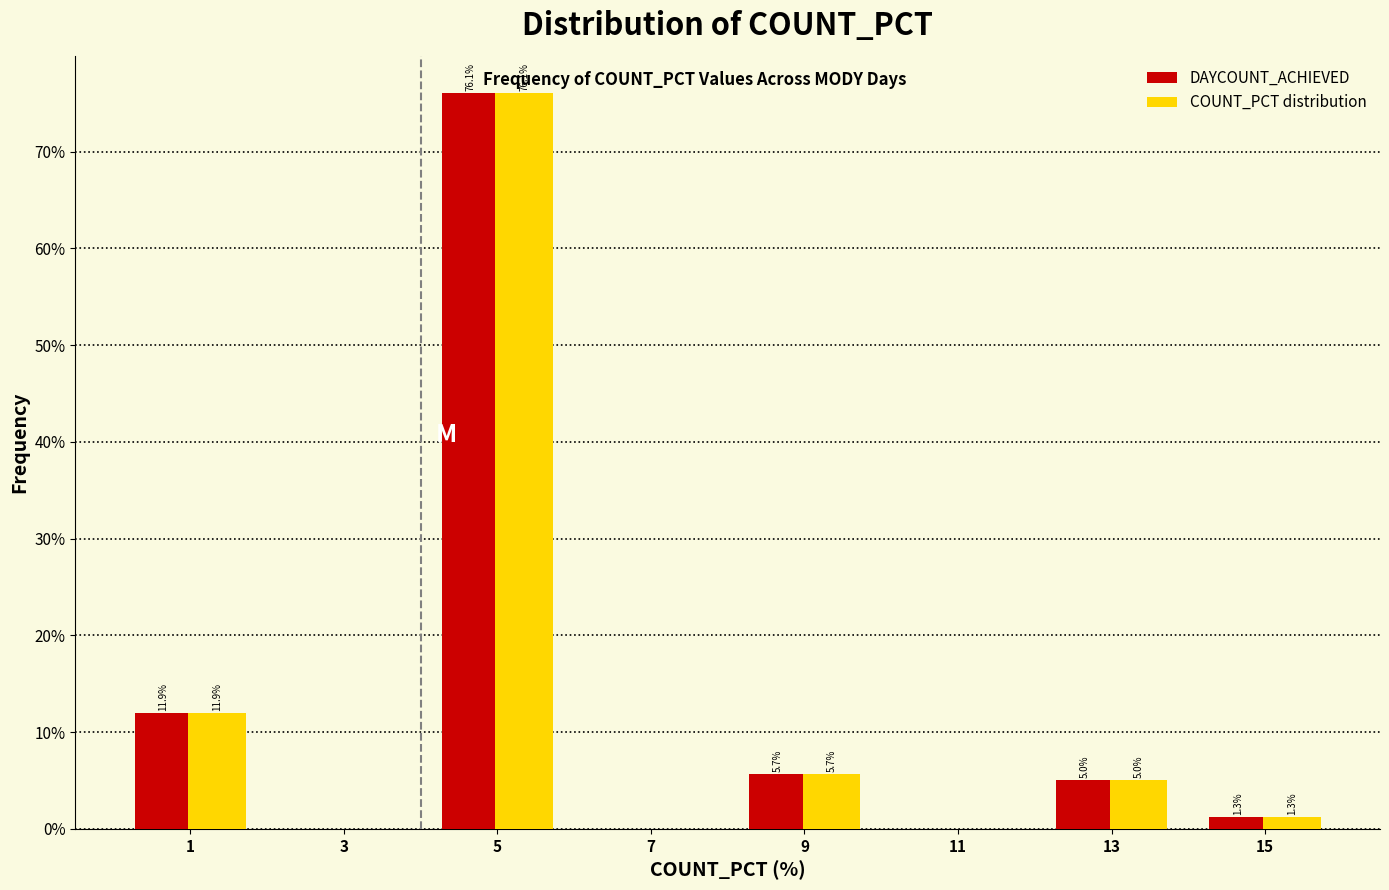

In the COUNT_PCT distribution series, which range on the x-axis has the tallest bar?

4 to 6